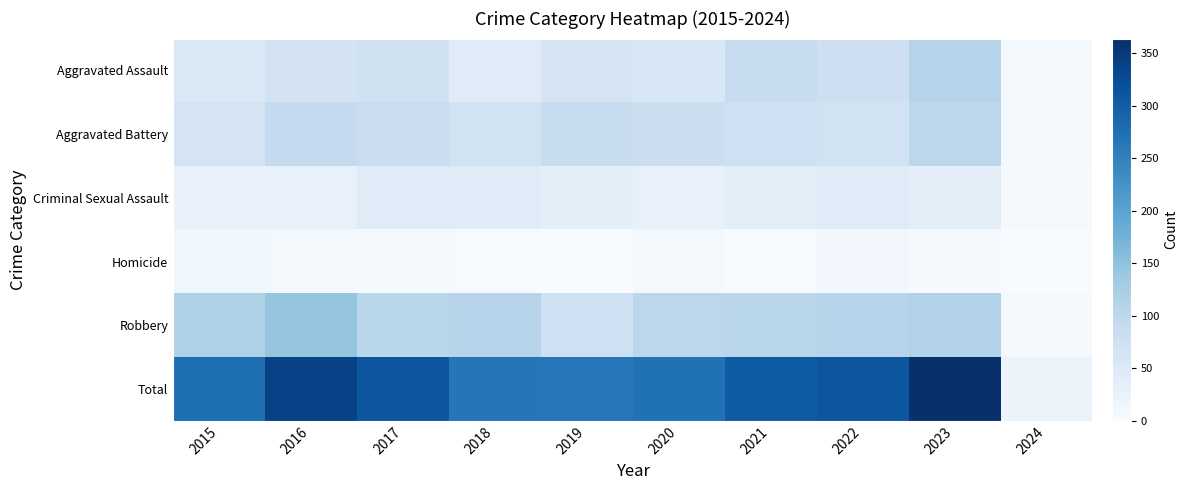

At how many categories does at least one series exceed 6?

10